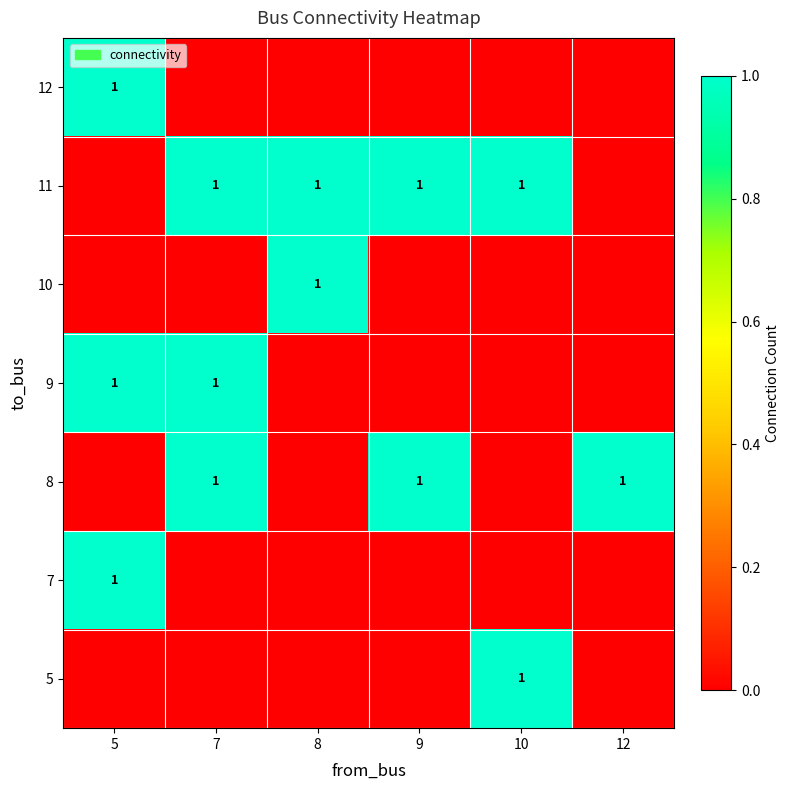

Is it true that 11 equals 1 at 10?

True